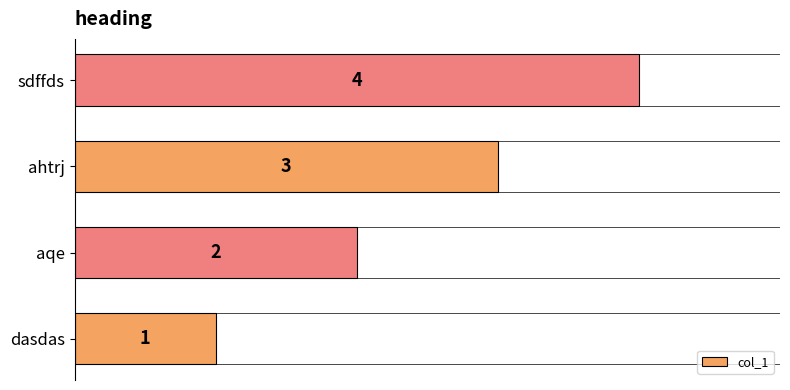

How many categories are shown in the chart?

4